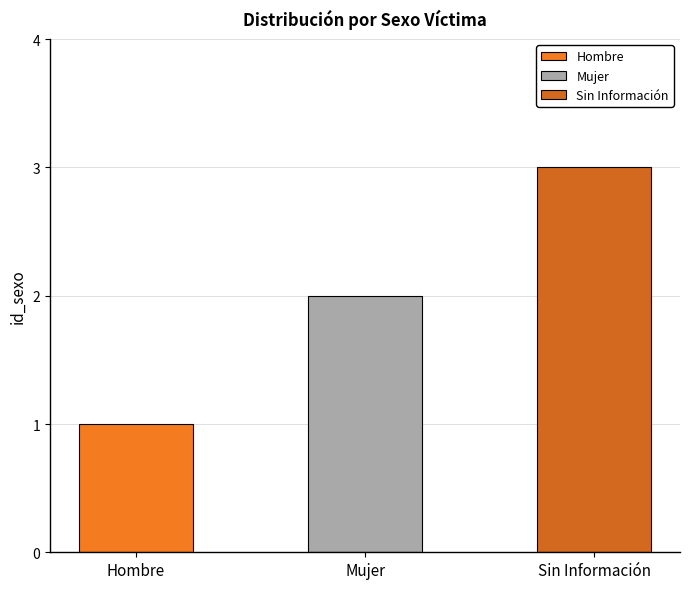

What position from the left is Hombre?

1